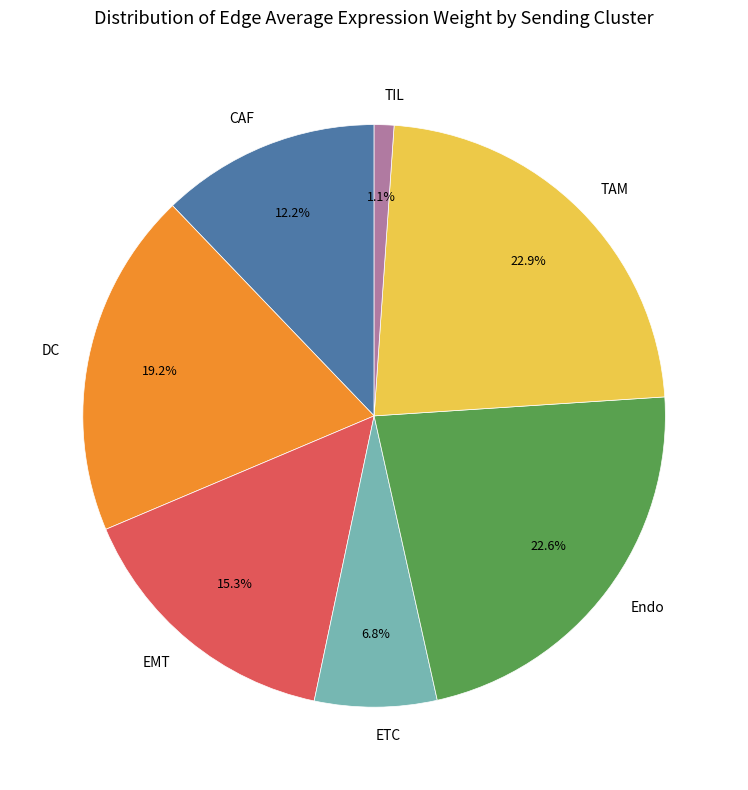

True or false: TIL accounts for 1% of the total.

True